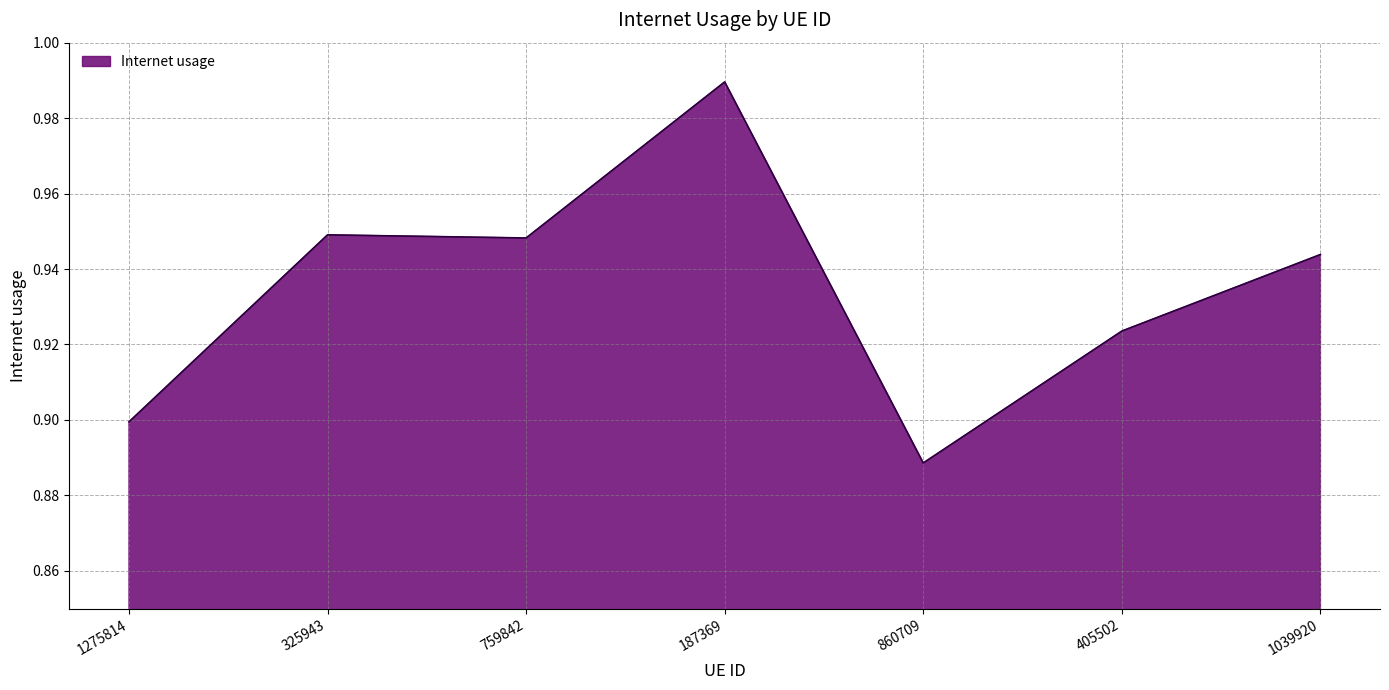

Which has a higher value, 325943 or 187369?

187369